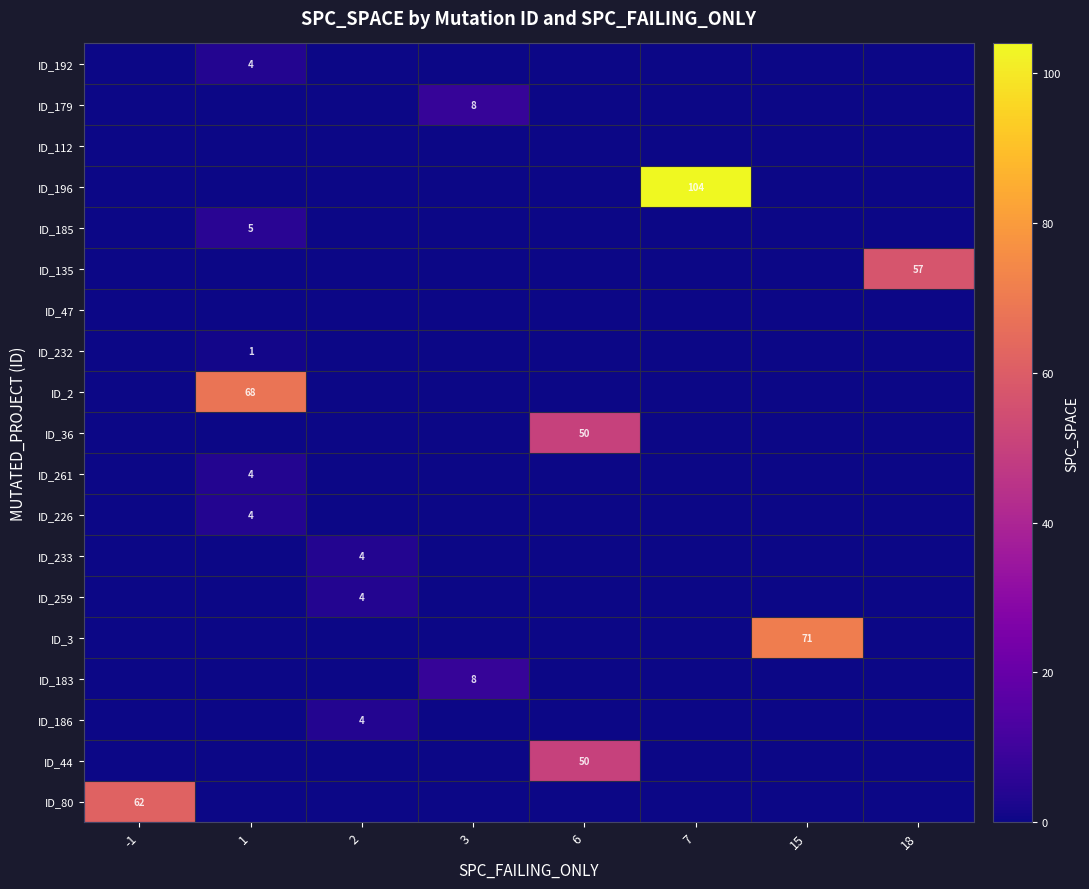

Is it true that ID_80 equals 62 at -1?

True